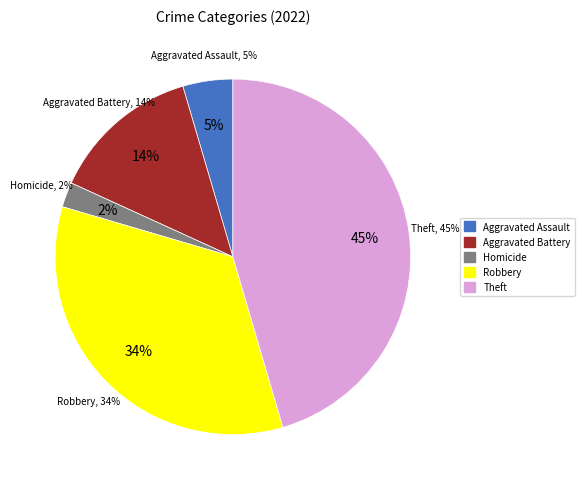

What percentage is NOT represented by Robbery?

65.9%